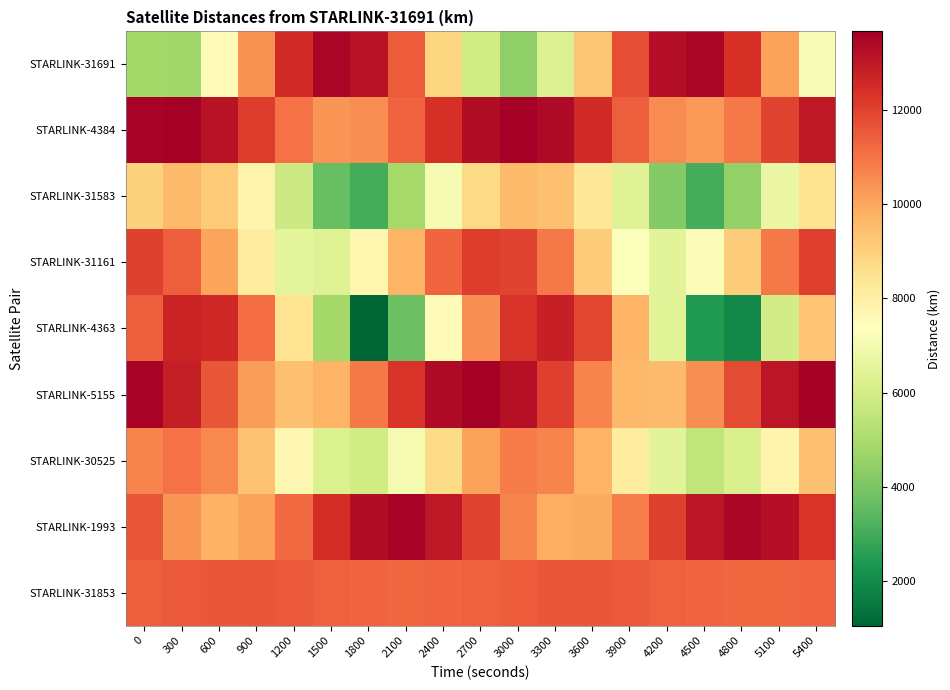

At how many categories does at least one series exceed 7204?

19